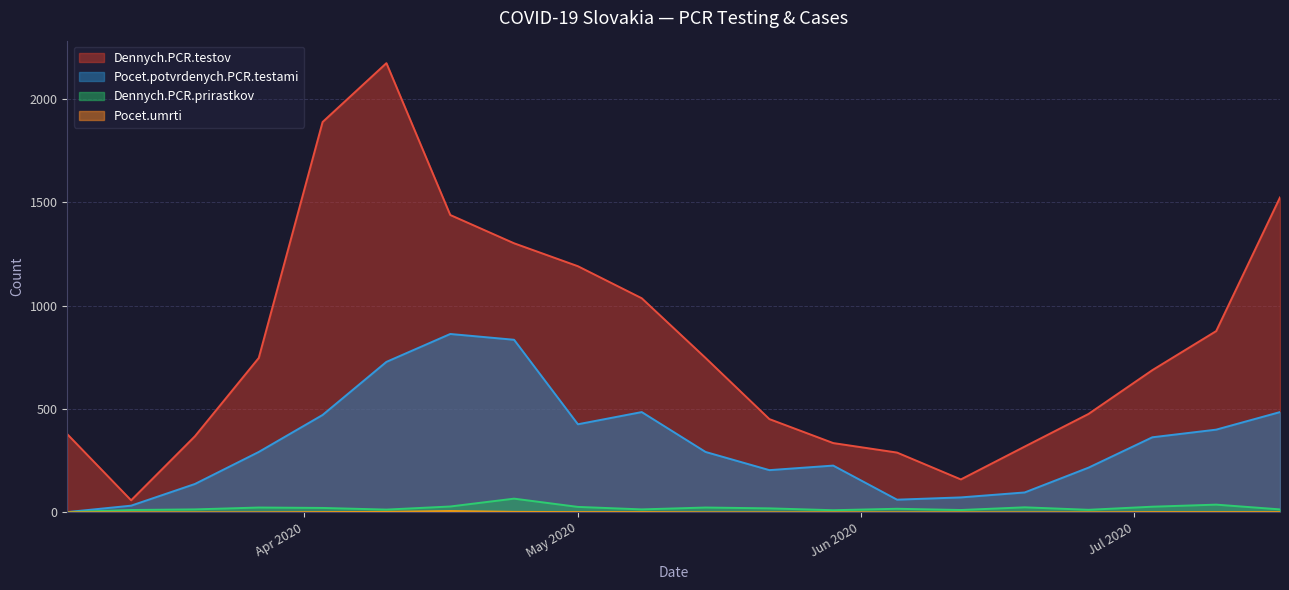

Which category has the lowest value in the Dennych.PCR.prirastkov series?

2020-03-06